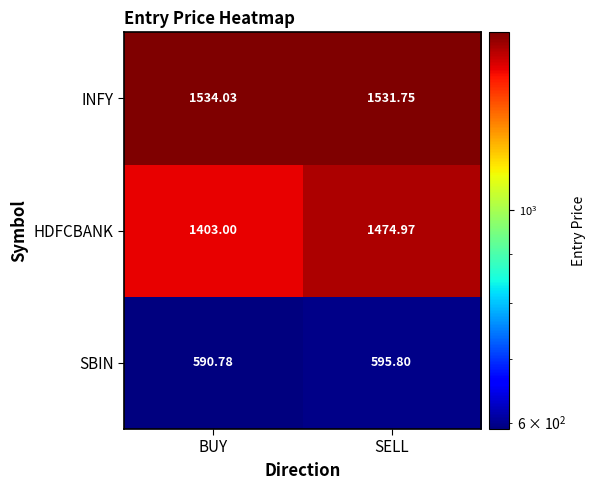

Between BUY and SELL, which series saw the biggest shift?

HDFCBANK